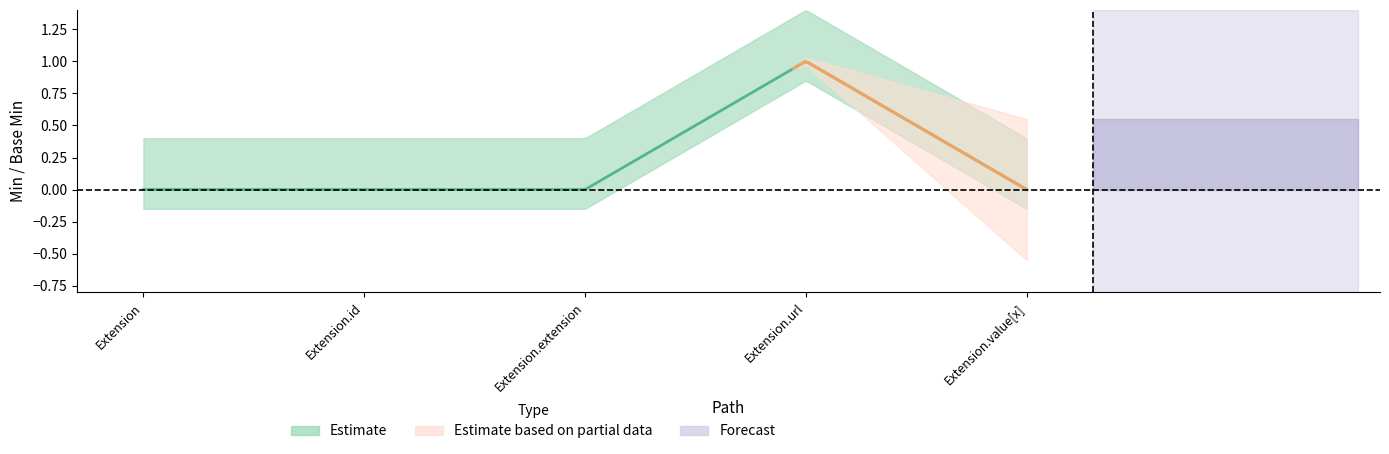

Which category has the highest value in the Min series?

Extension.url